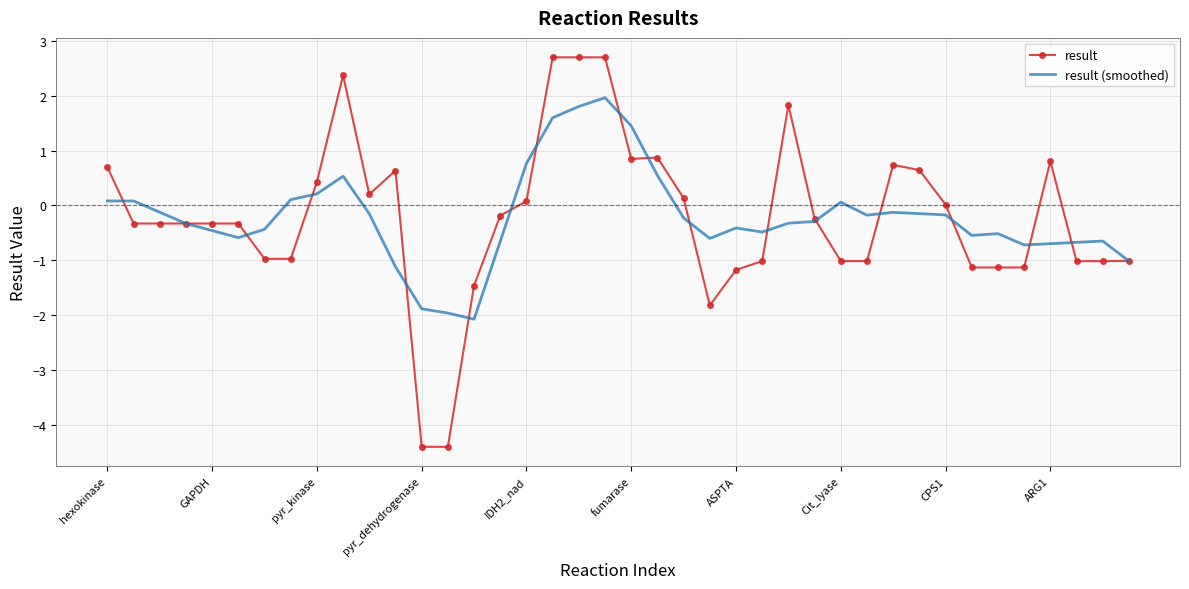

What is the difference between the maximum and second lowest values in the result (smoothed) series?

3.9